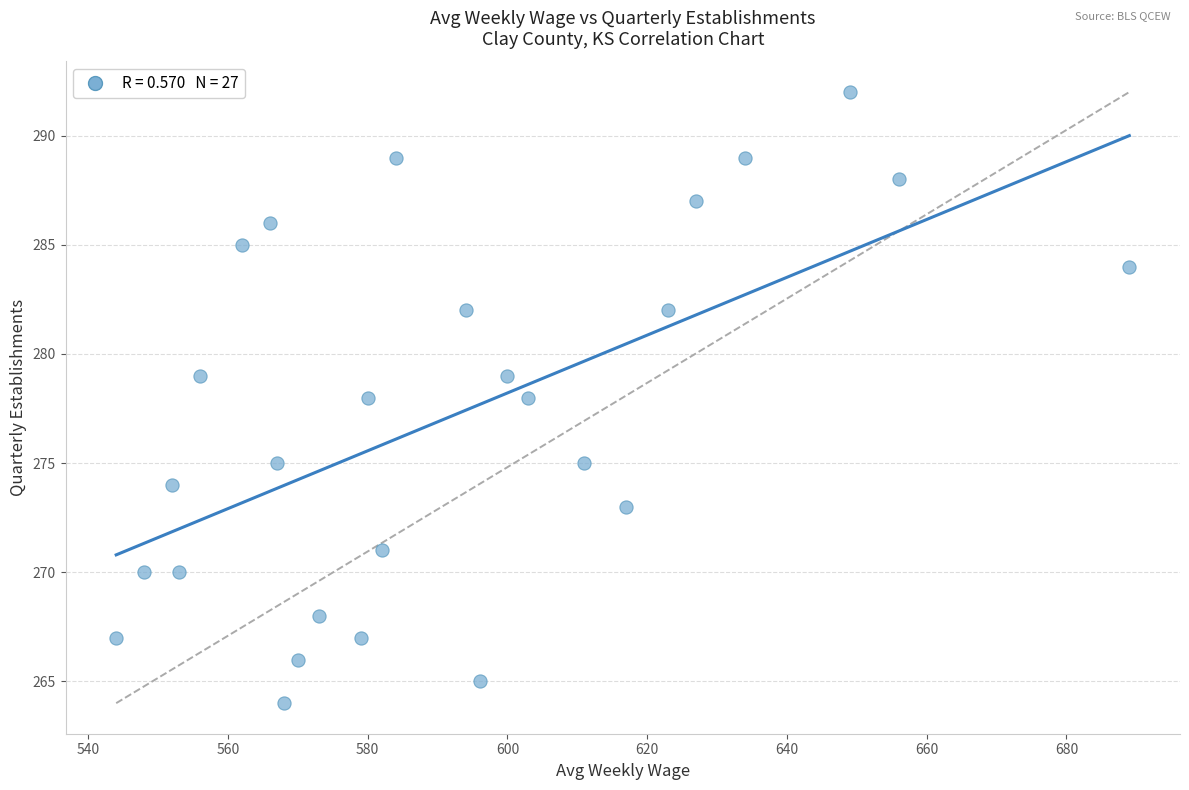

What is the range of Y values (max minus min)?

28